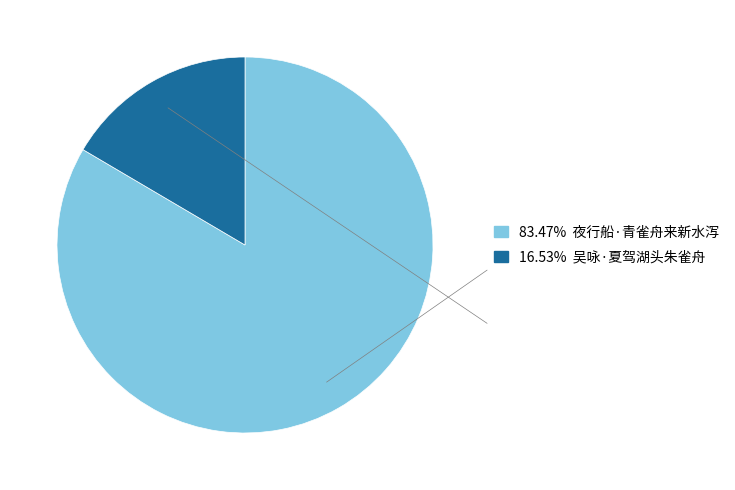

Count the number of slices in the pie.

2